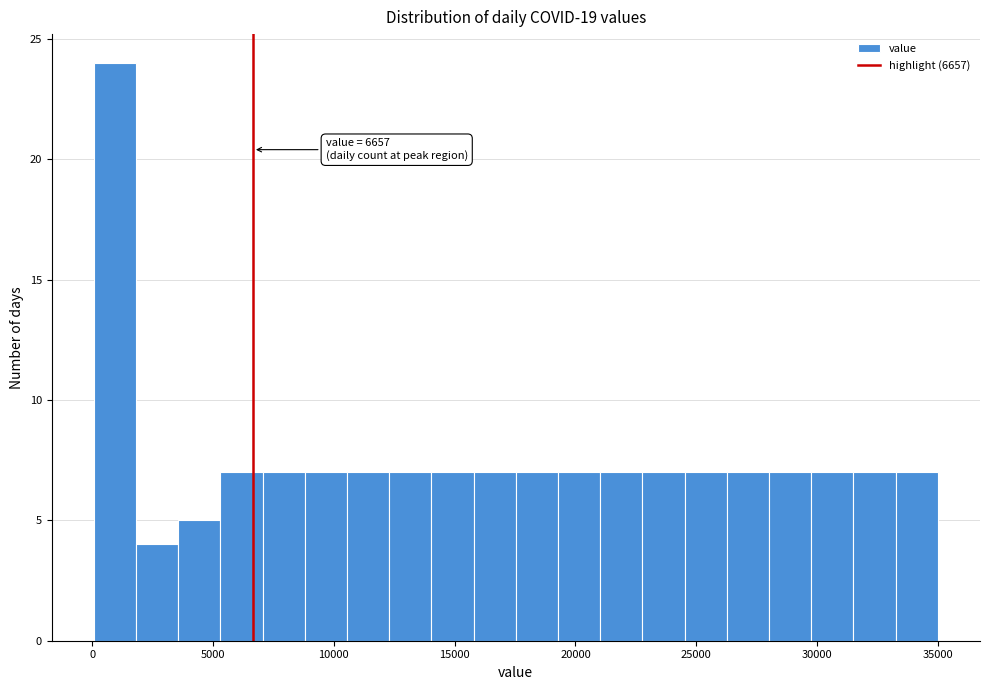

Around what value on the x-axis is the tallest bar? Give the approximate position of its centre, as read against the axis.

1000